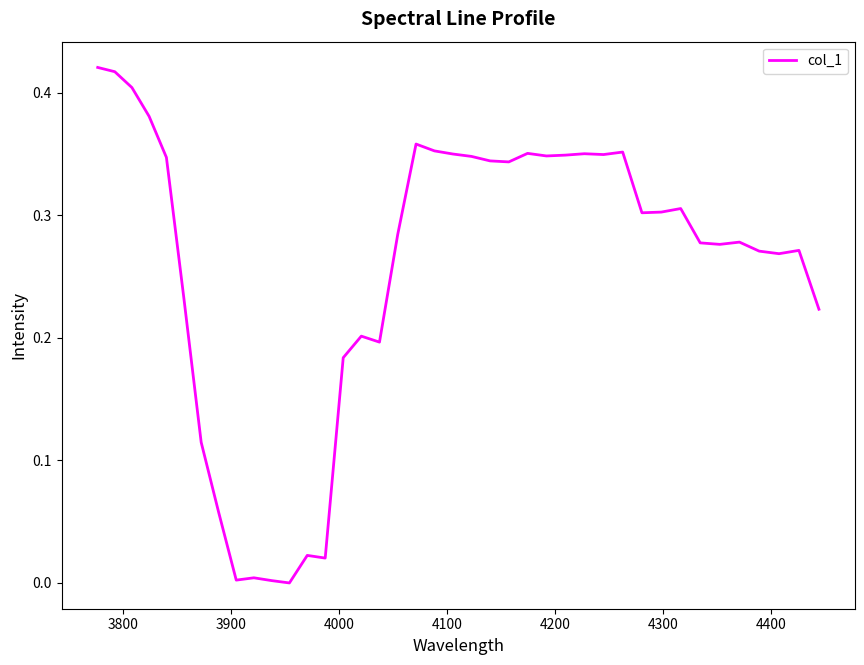

Reading left to right, what are all the values shown in this chart?

0.4	0.4	0.4	0.4	0.3	0.2	0.1	0.1	0.0	0.0	0.0	0.0	0.0	0.0	0.2	0.2	0.2	0.3	0.4	0.4	0.3	0.3	0.3	0.3	0.4	0.3	0.3	0.4	0.3	0.4	0.3	0.3	0.3	0.3	0.3	0.3	0.3	0.3	0.3	0.2